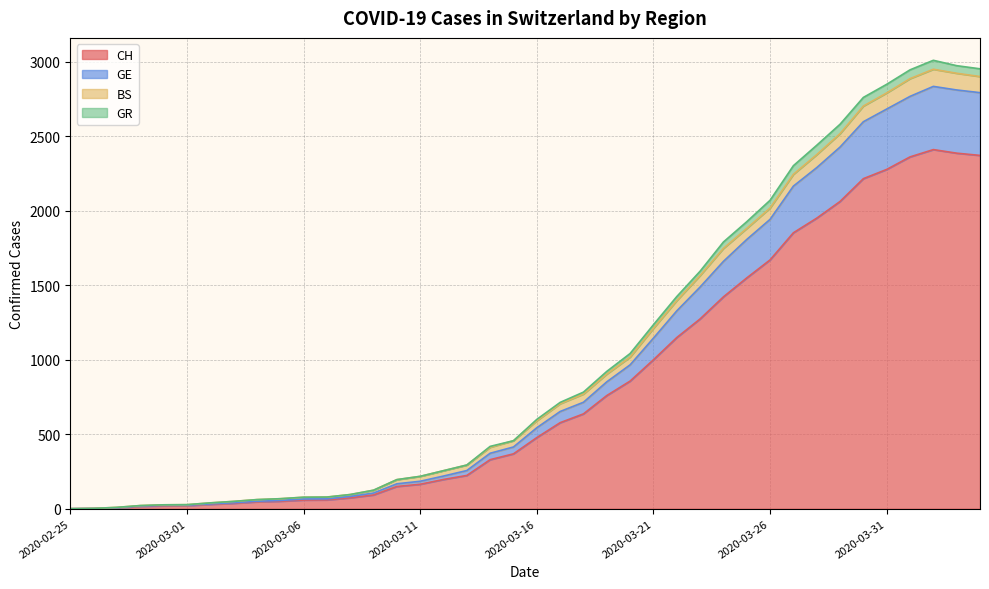

True or false: CH and GE intersect in this chart.

False